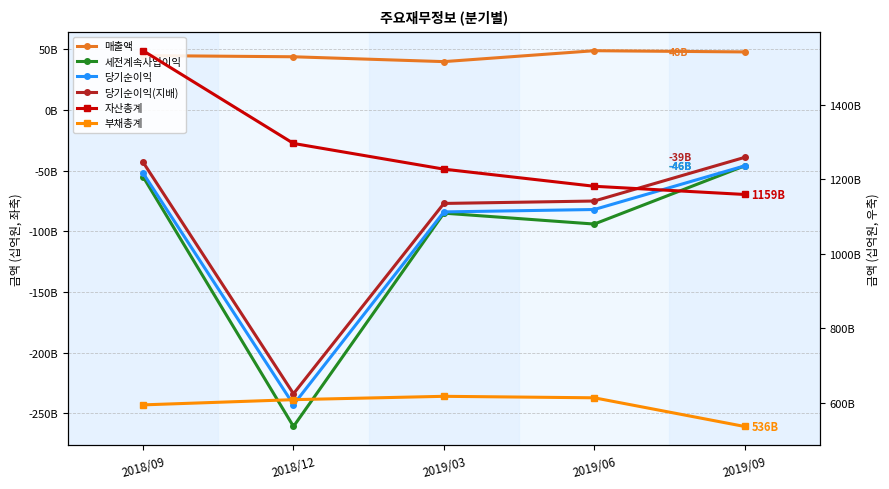

What is the difference between the second highest and second lowest values in the 부채총계 series?

19